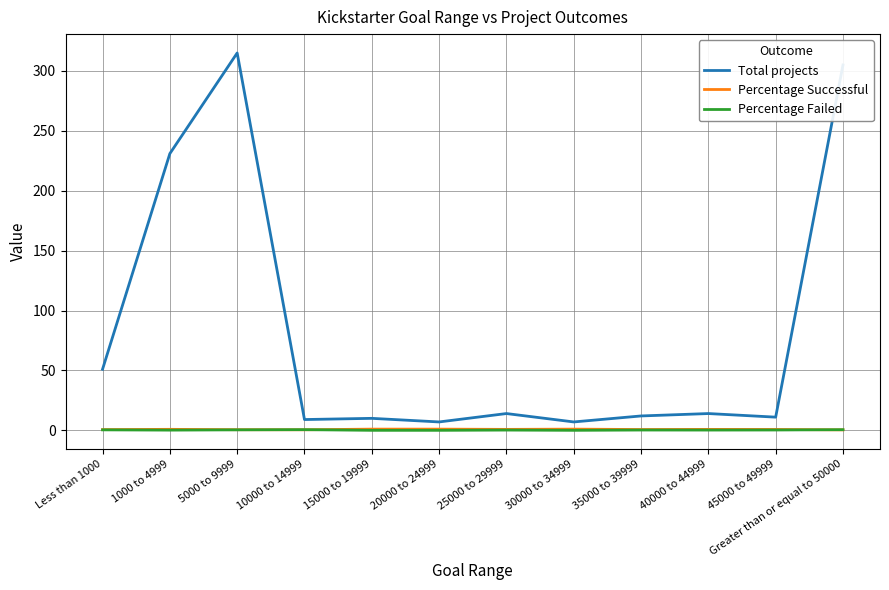

True or false: Percentage Failed and Total projects cross at least once.

False